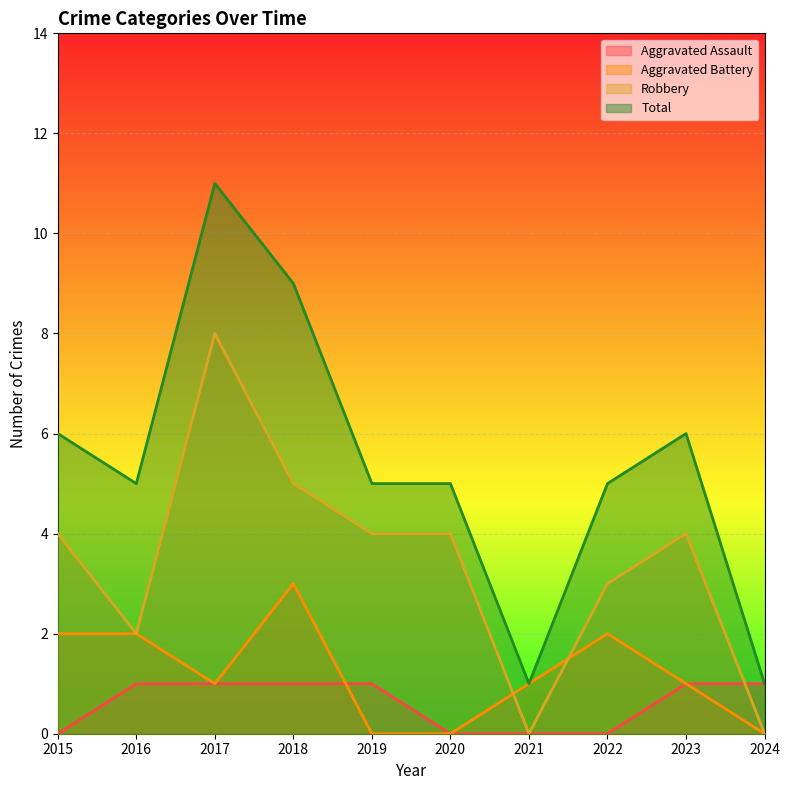

At which category is the sum across all series the highest?

2017